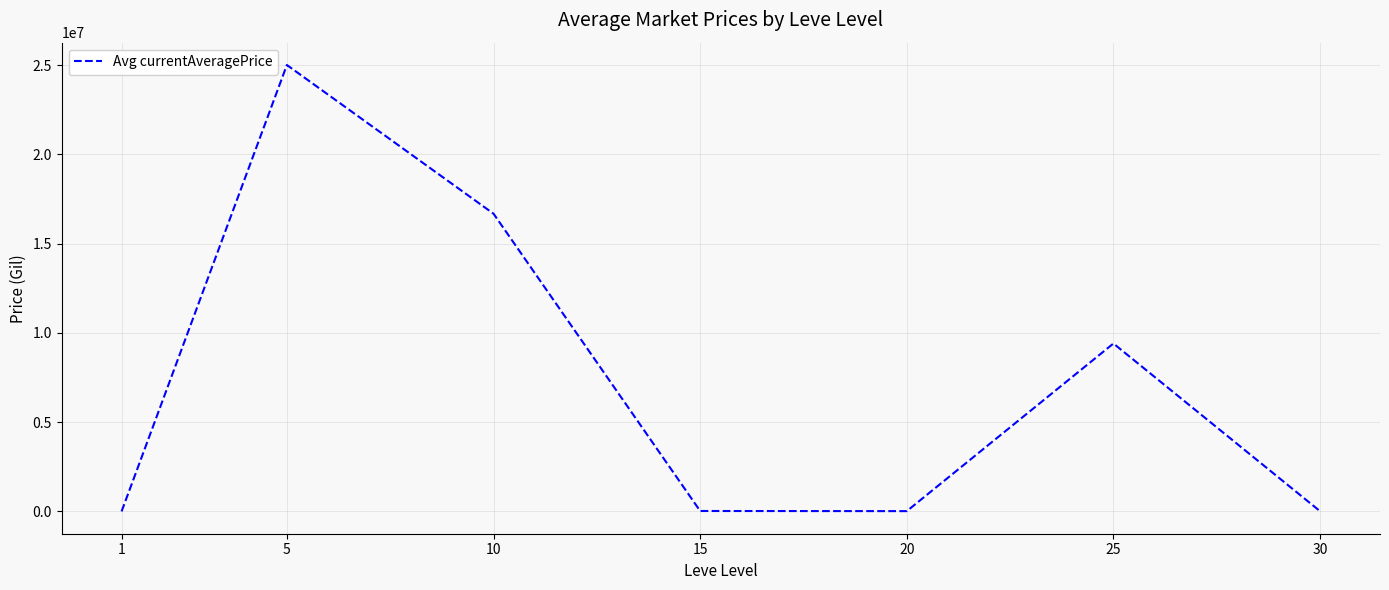

Is it true that the value at 20 is 17504.0?

True